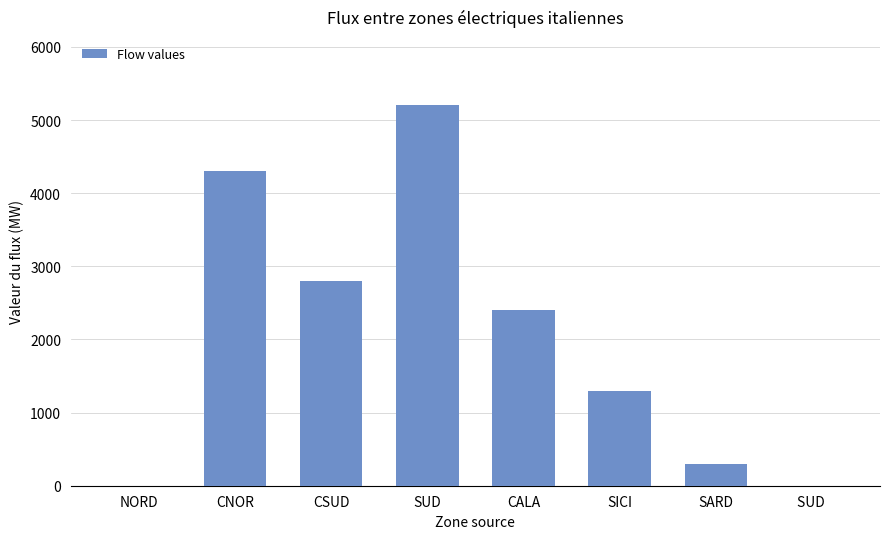

How many categories are shown in the chart?

8